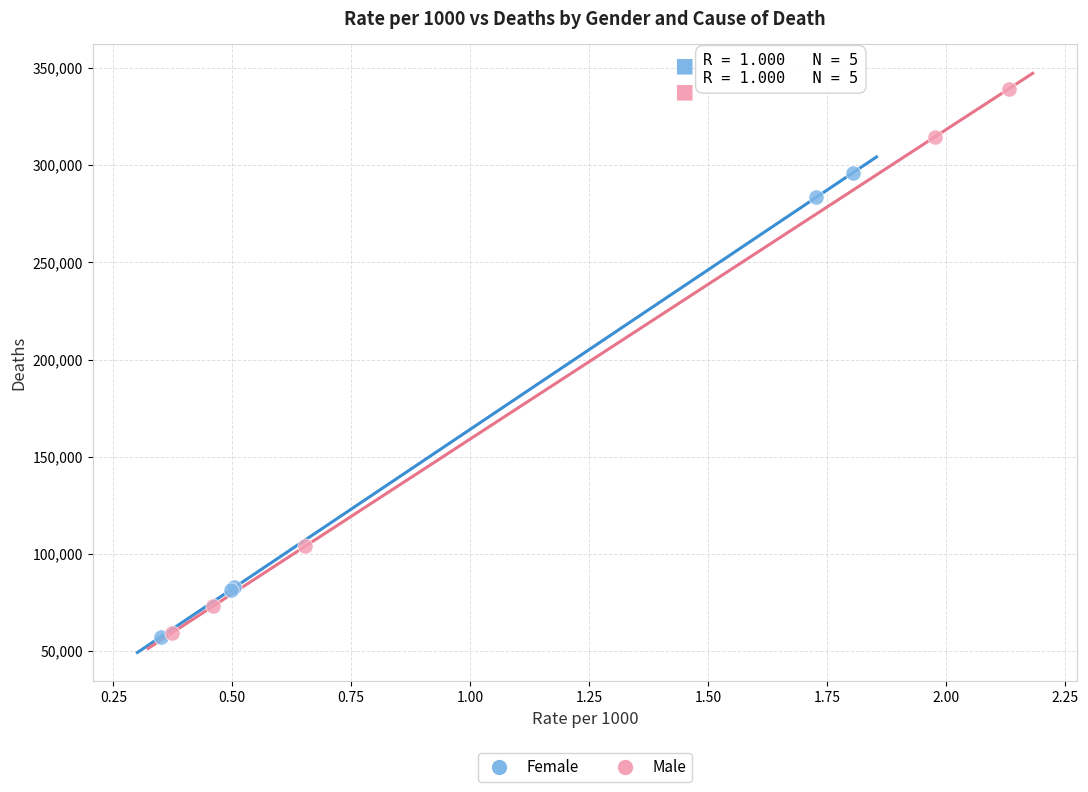

Which series has the widest spread of Y values?

Male